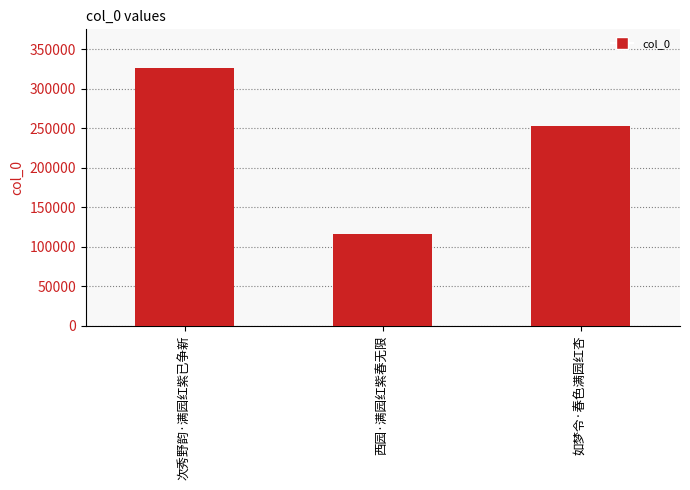

What is the greatest value displayed?

326559